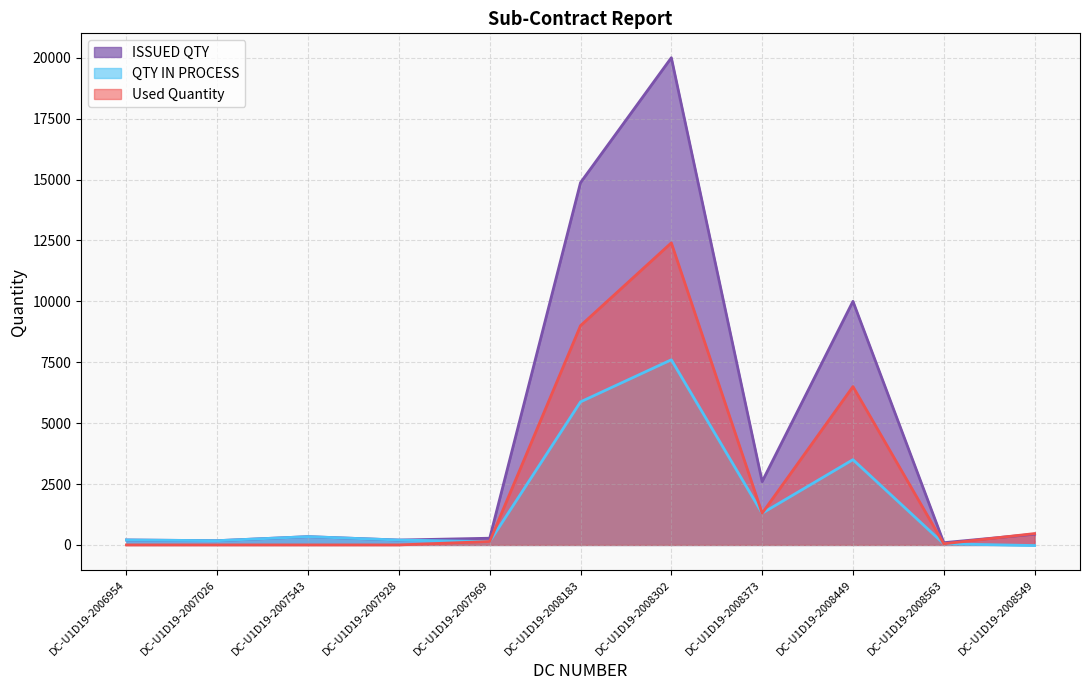

At which category does ISSUED QTY reach its first local valley?

DC-U1D19-2007026